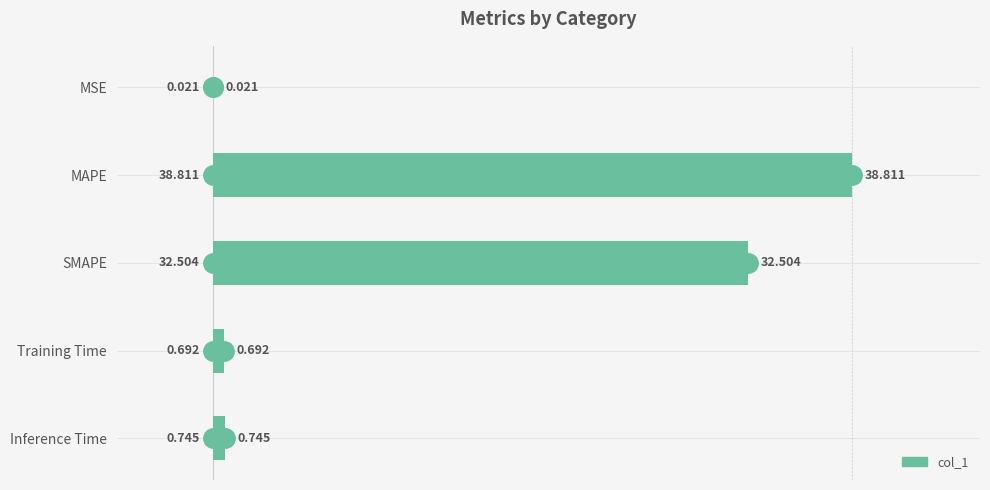

Does the chart contain stacked bars?

No